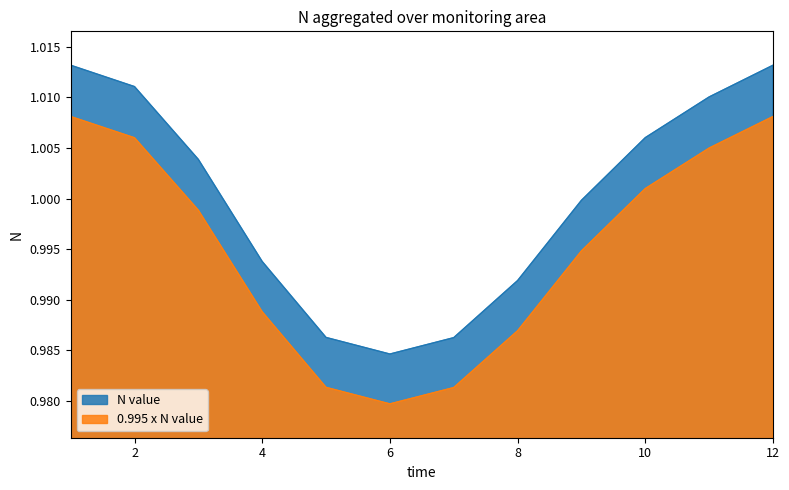

What is the approximate value at 6?

1.0